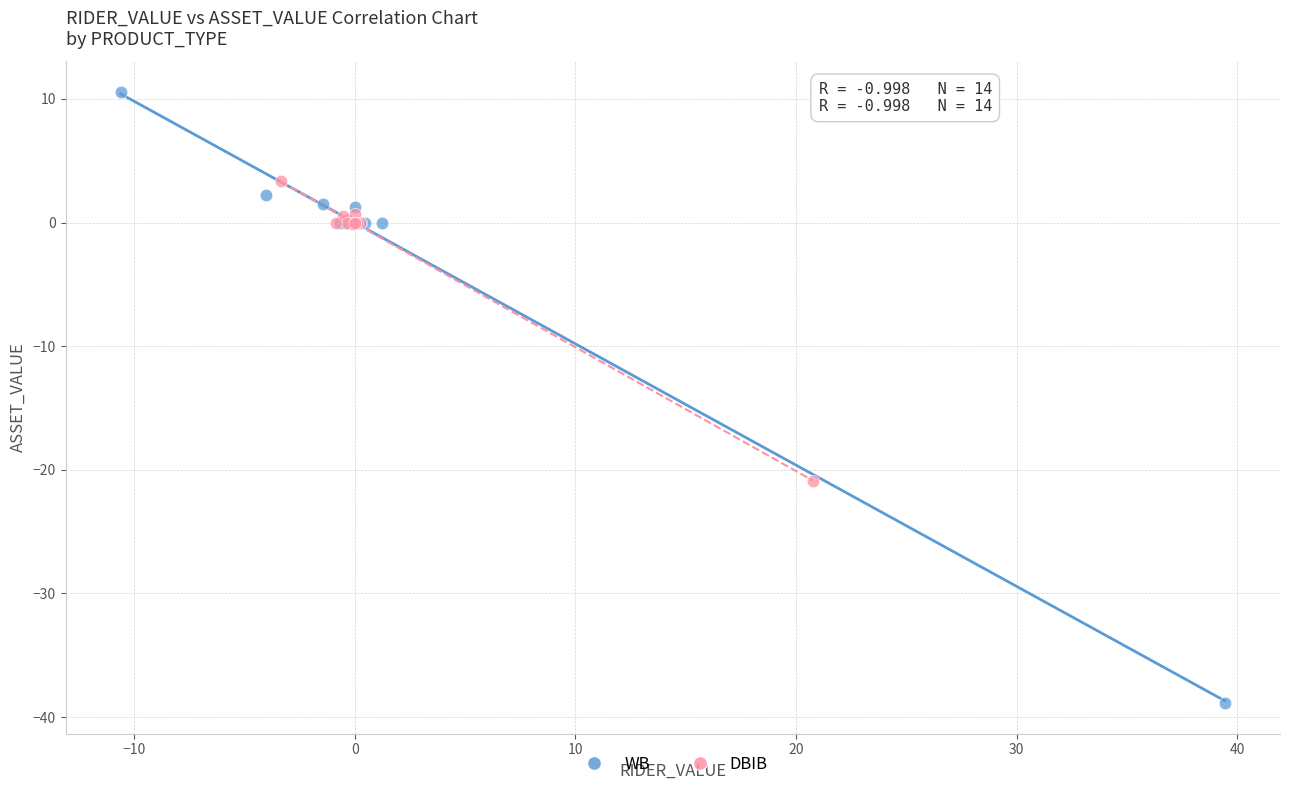

Which series has the widest spread of Y values?

WB